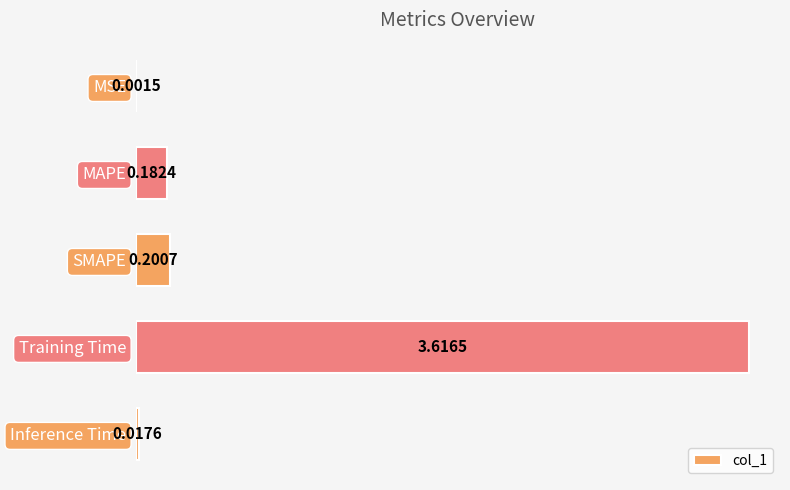

What is the sum of all values?

4.0